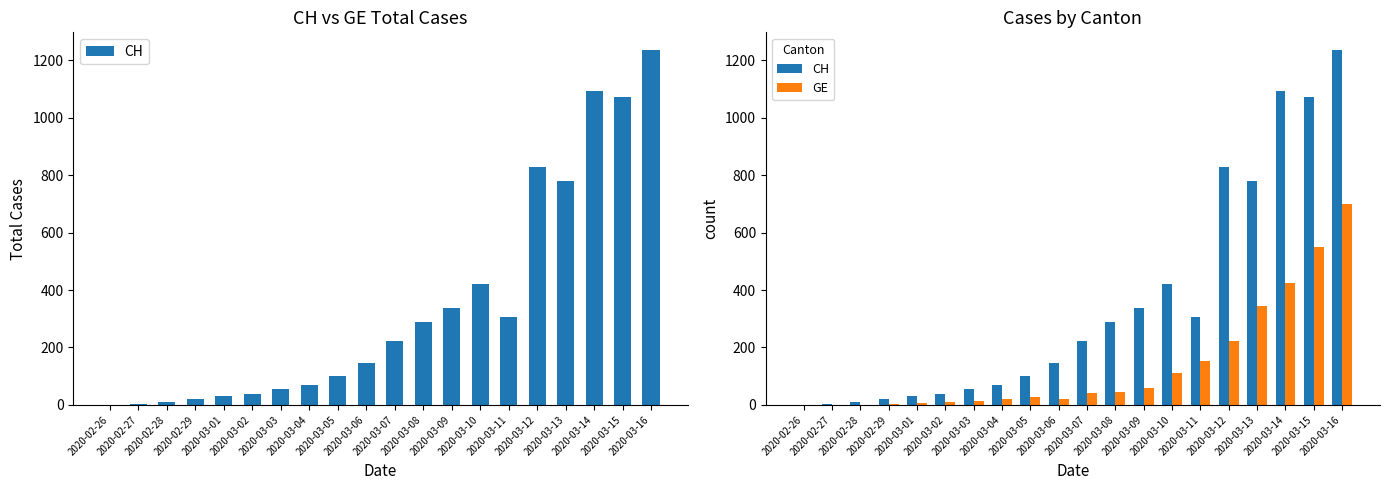

Which series has the largest total across all categories?

CH